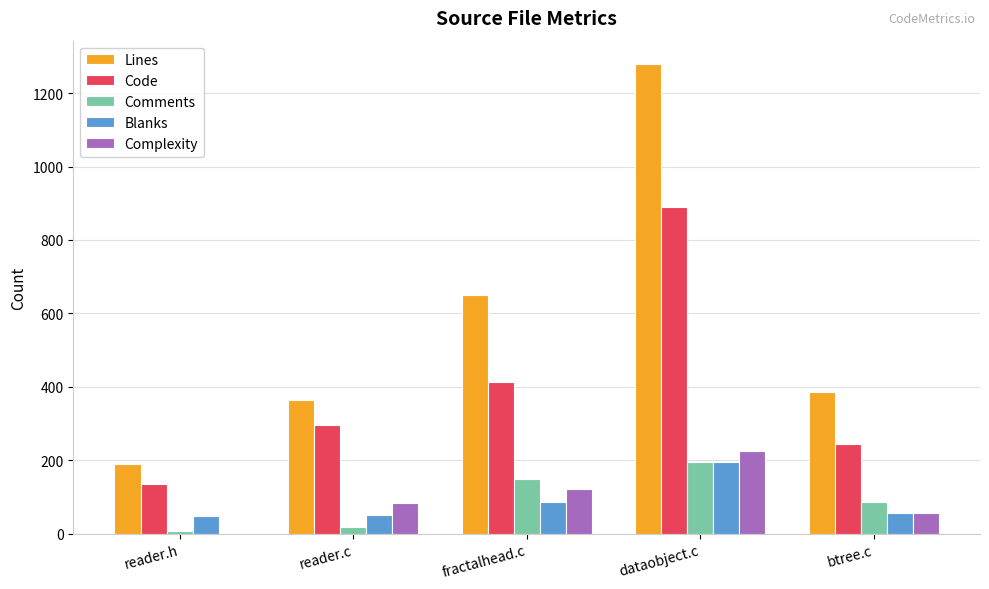

What is the sum of the Code values at btree.c and fractalhead.c?

658